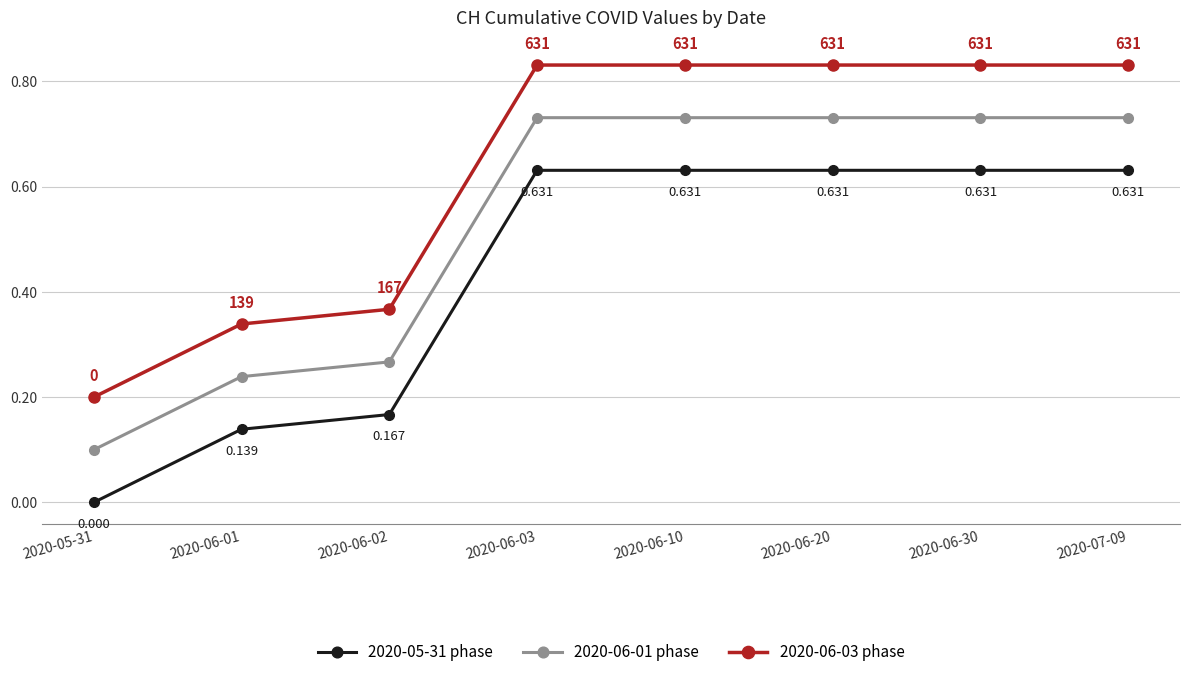

True or false: 2020-06-01 phase and 2020-06-03 phase intersect in this chart.

False